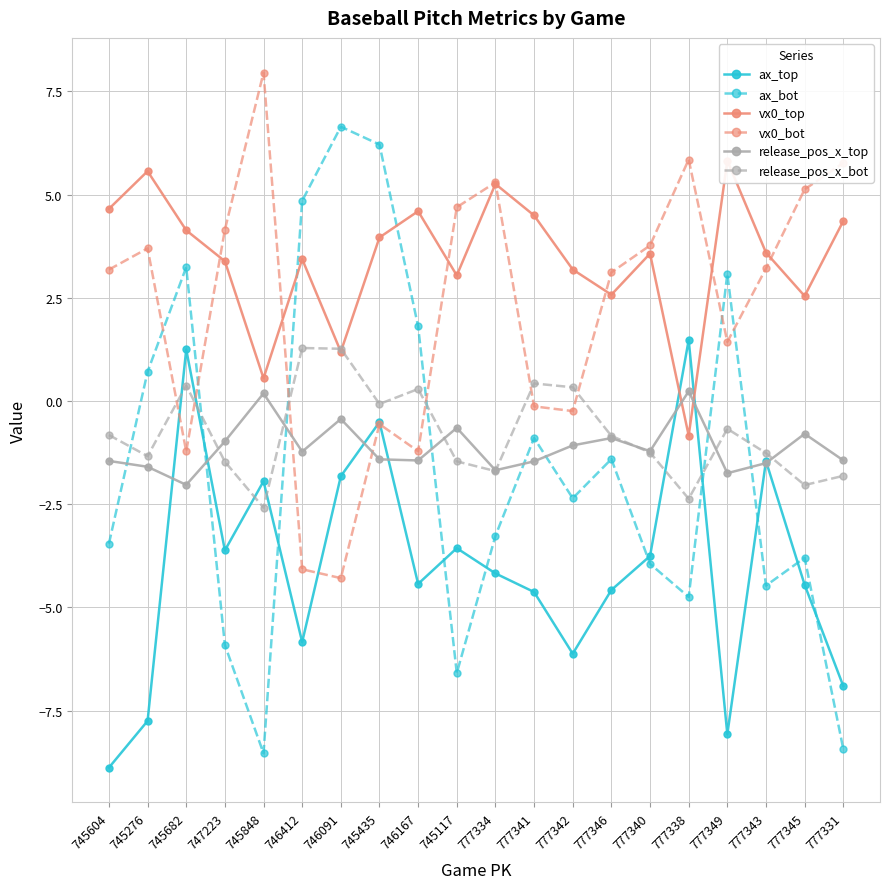

Is the value of release_pos_x_top at 777331 greater than the value of ax_top at 745682?

No